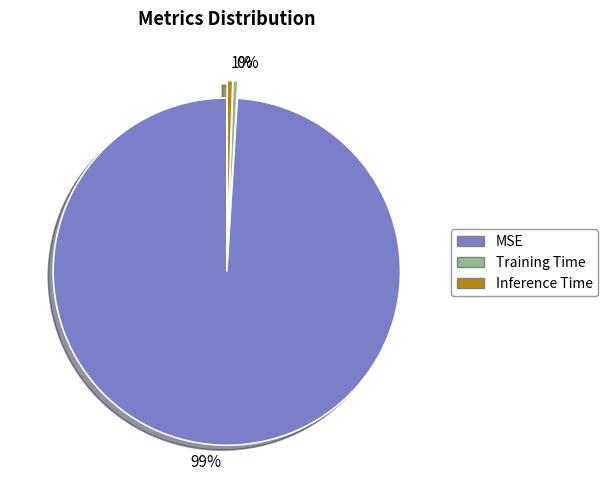

Count the number of slices in the pie.

3